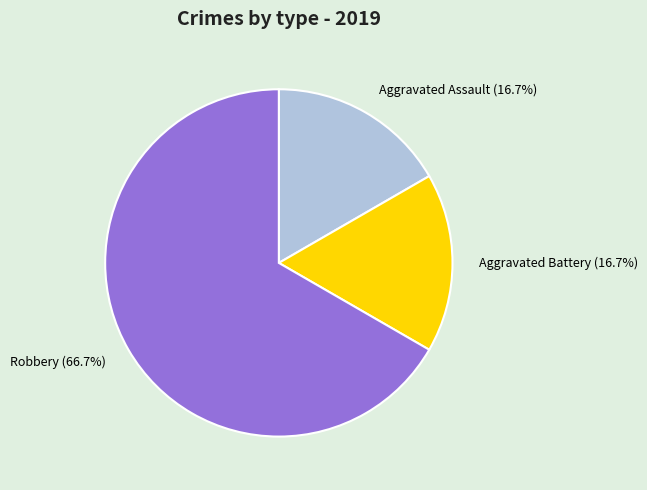

What is the total percentage of Aggravated Assault (16.7%) and Robbery (66.7%)?

83.3%